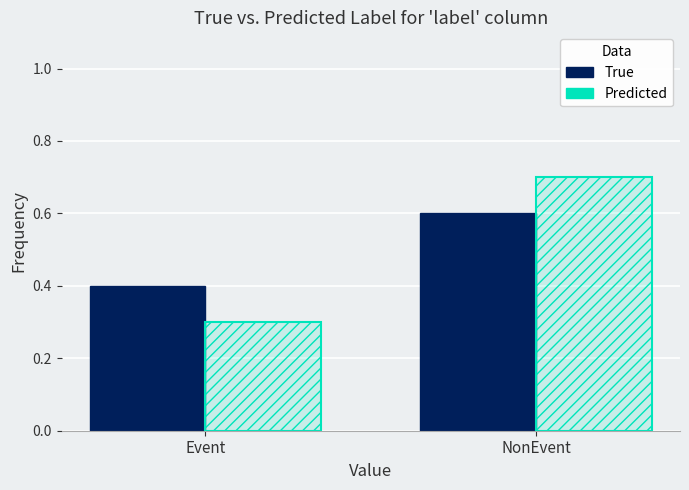

How many series are shown in this chart?

2